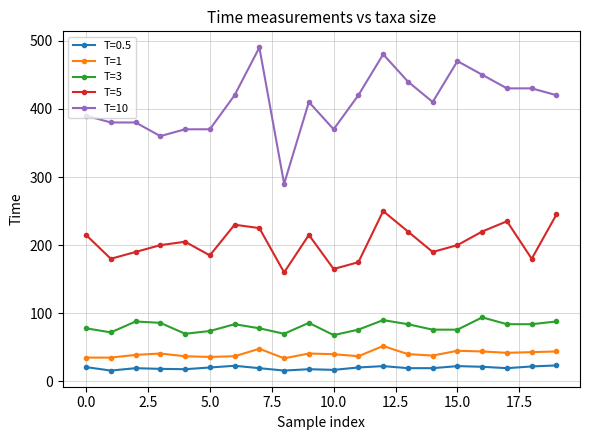

Which series has the widest spread of values?

T=10